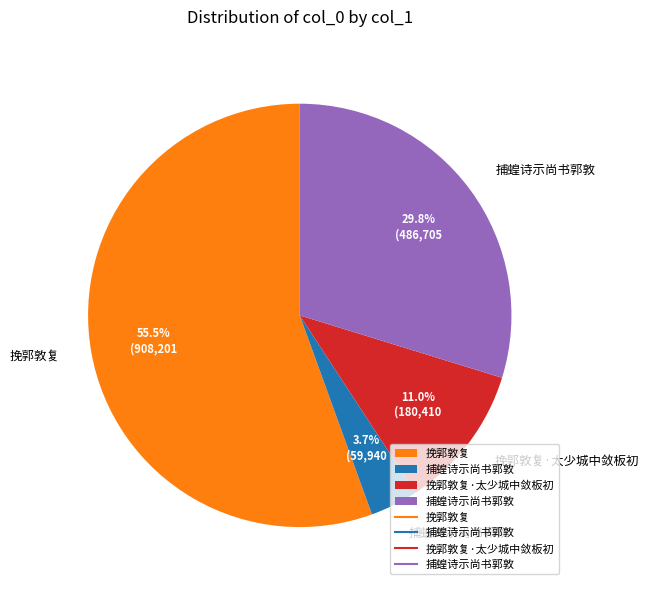

Does any single category account for the majority?

Yes